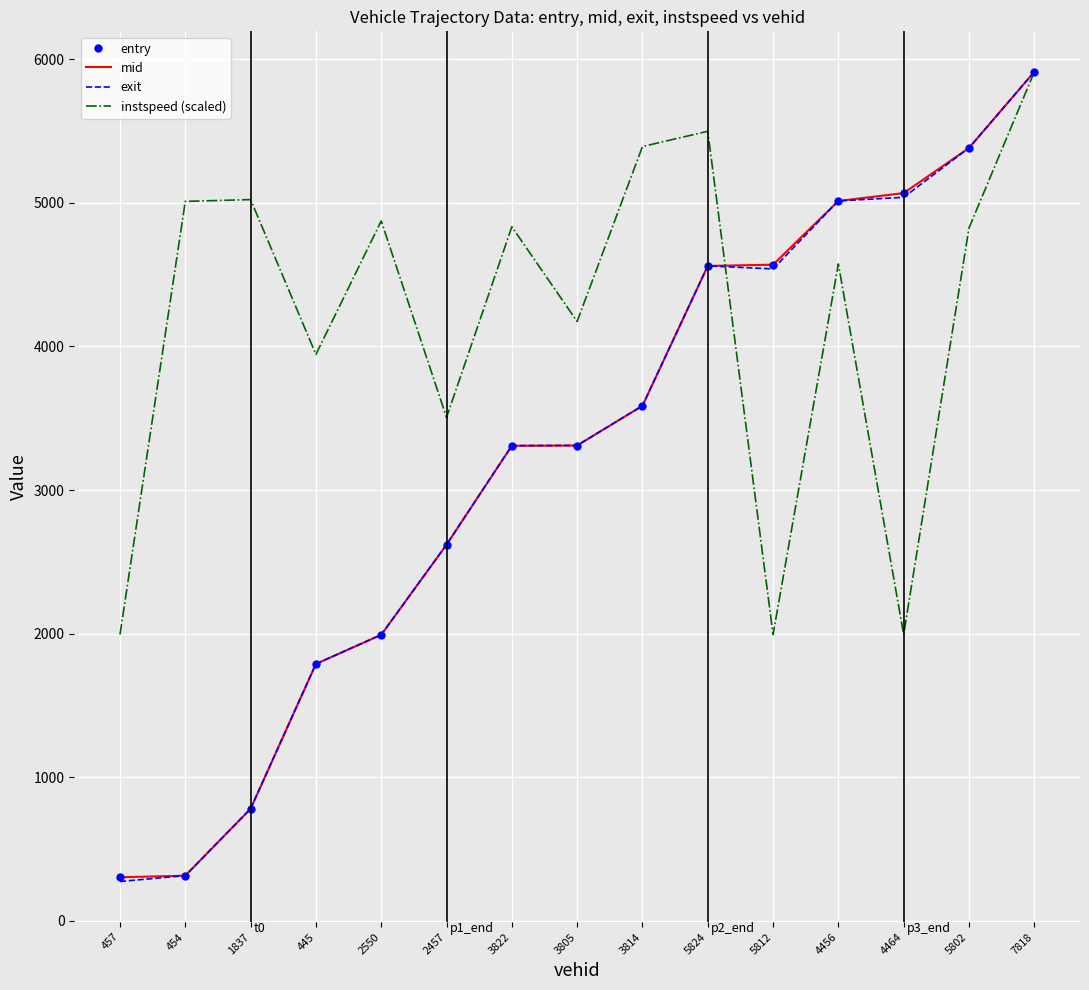

What is the maximum value shown in the chart?

5911.7